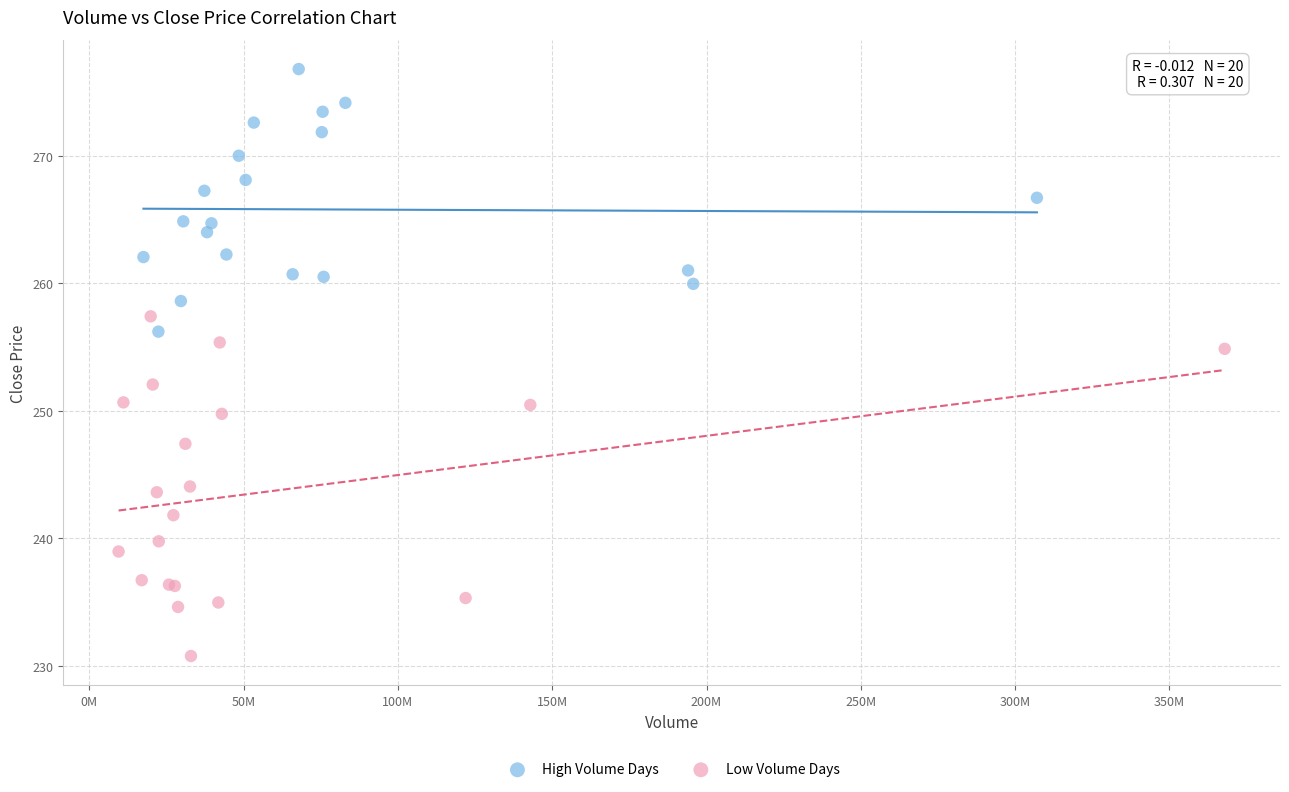

Which series contains the lowest Y value?

Low Volume Days